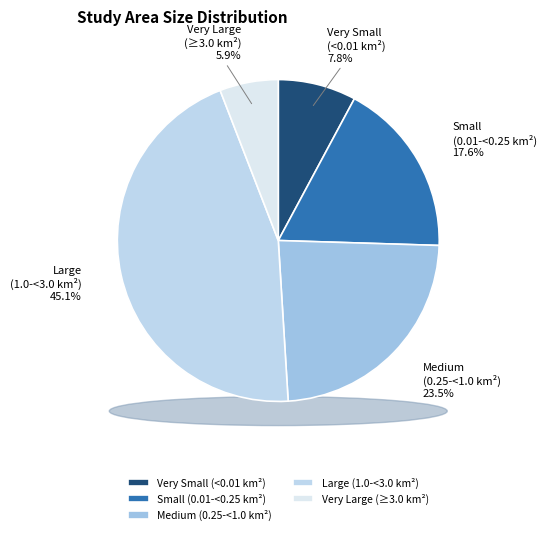

Is it true that Medium (0.25-<1.0 km²) is 24% of the pie?

True